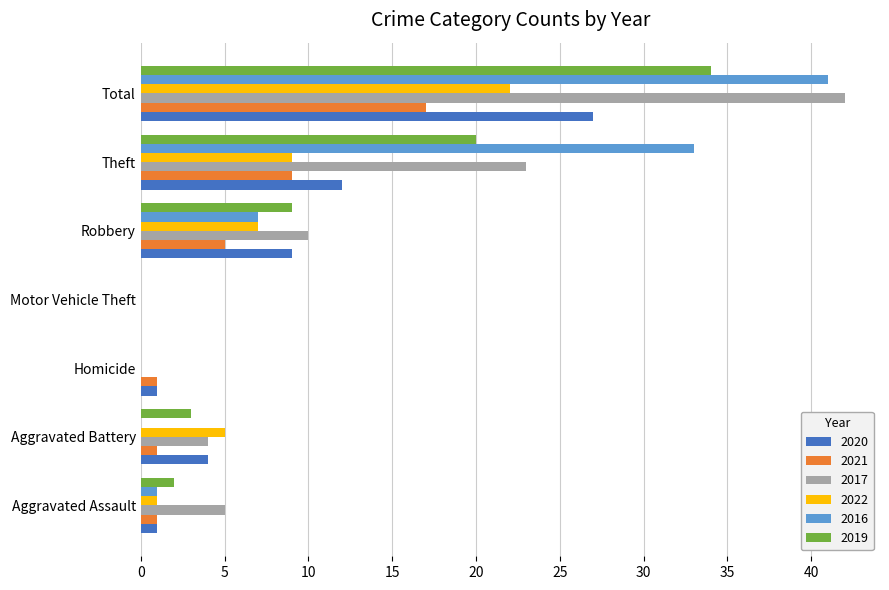

The value of 2020 at Aggravated Battery is 4. True or false?

True